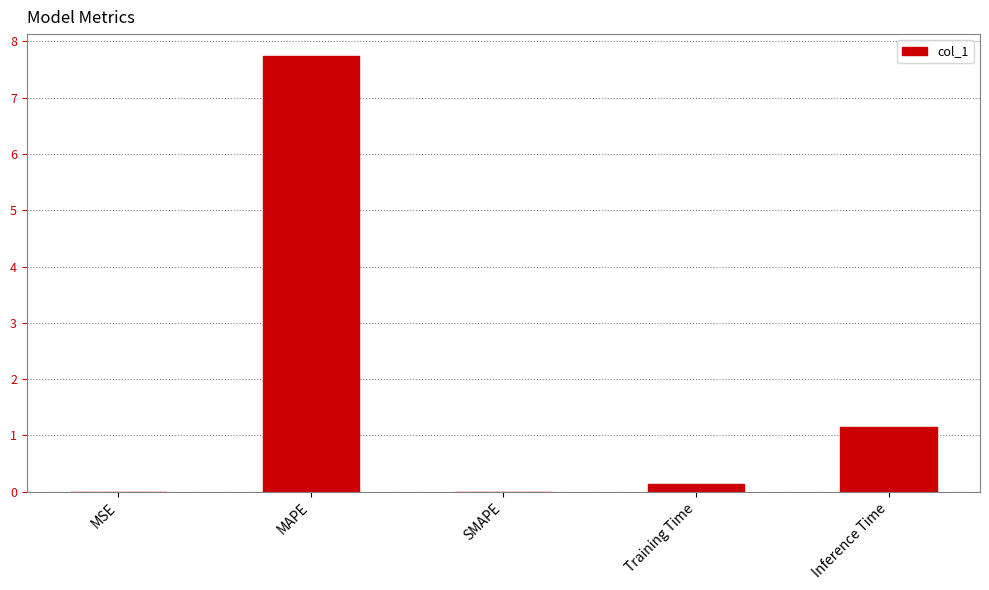

The chart shows a value of 0.1 at Training Time. True or false?

True